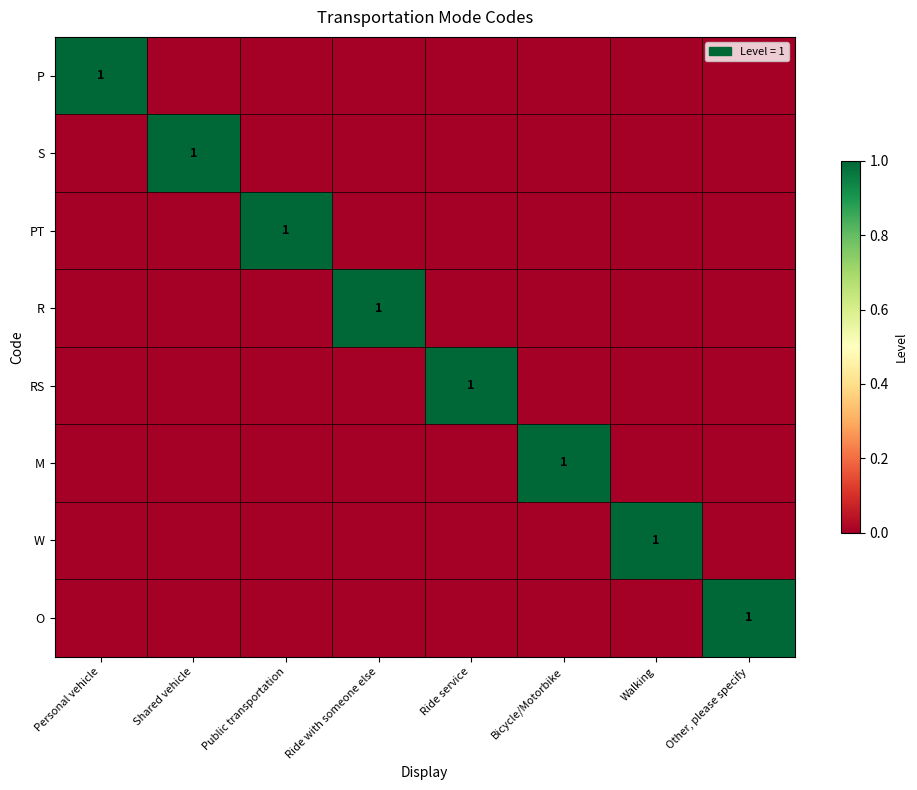

Between Walking and Ride with someone else, which is larger?

Walking